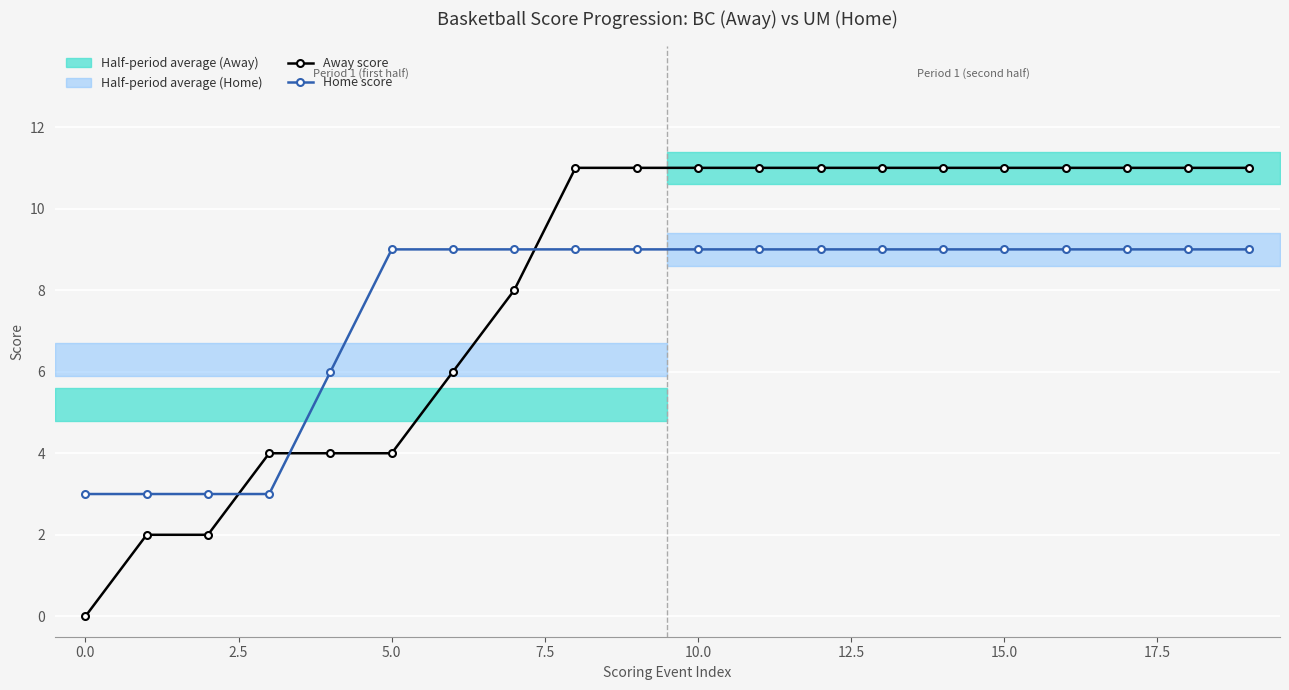

The Home score series shows 9 at 16. True or false?

True